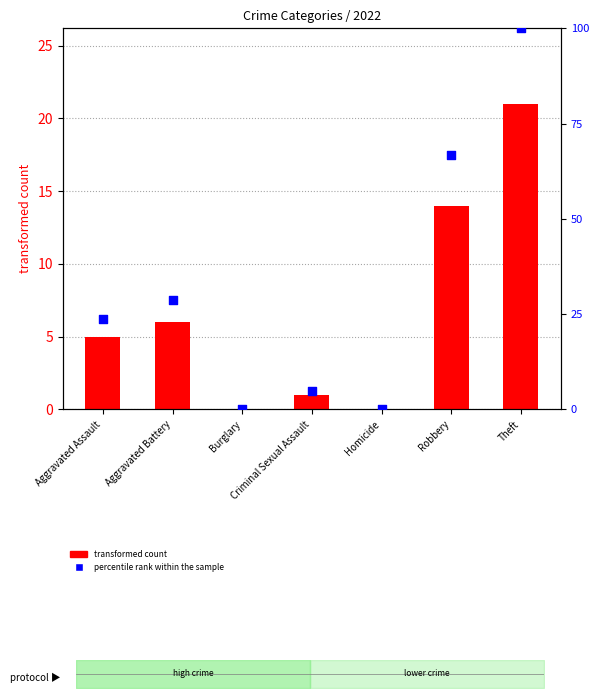

Approximately how many times larger is the value at Criminal Sexual Assault compared to Robbery?

0.1